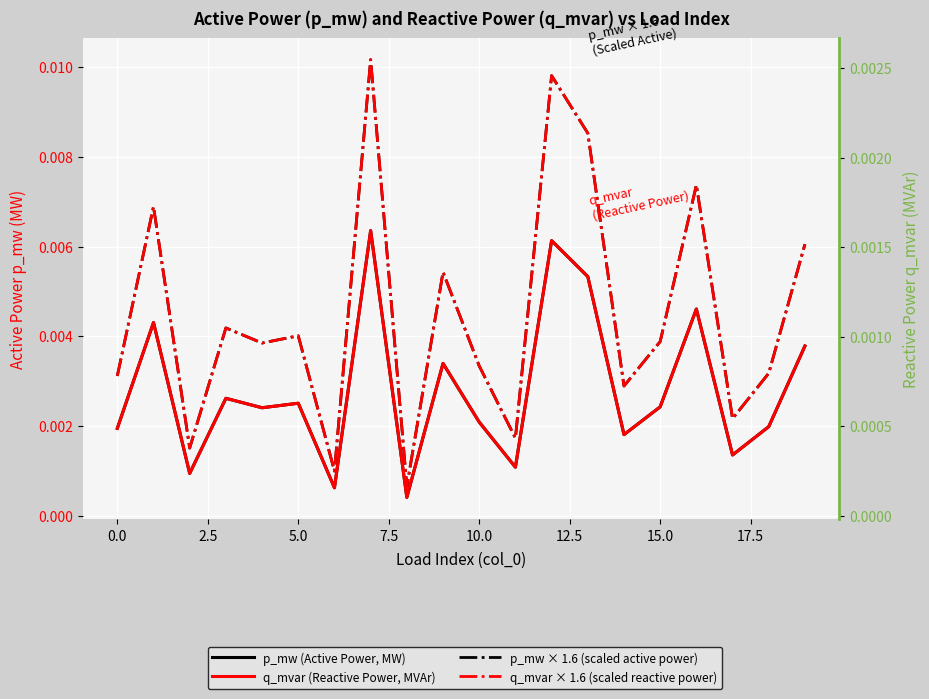

What is the label of the 19th point from the left?

18